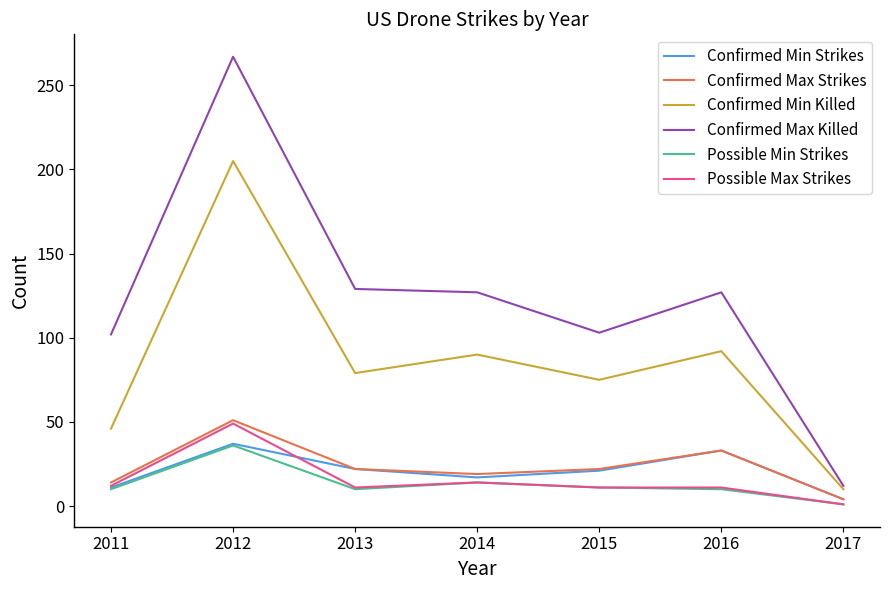

At which label is Possible Min Strikes closest to 18?

2014